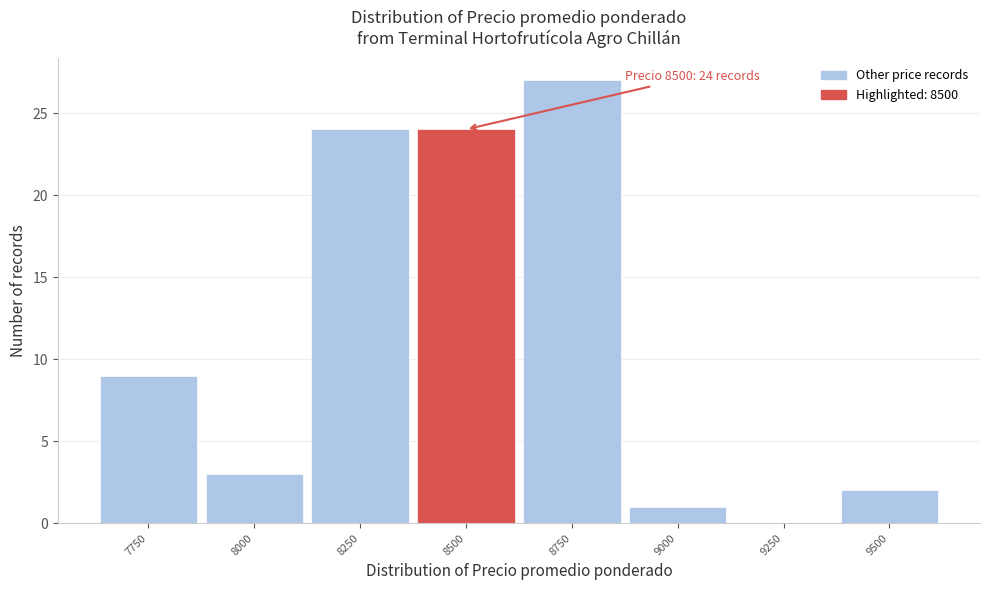

Over which range of the x-axis is the bar tallest?

8625 to 8875